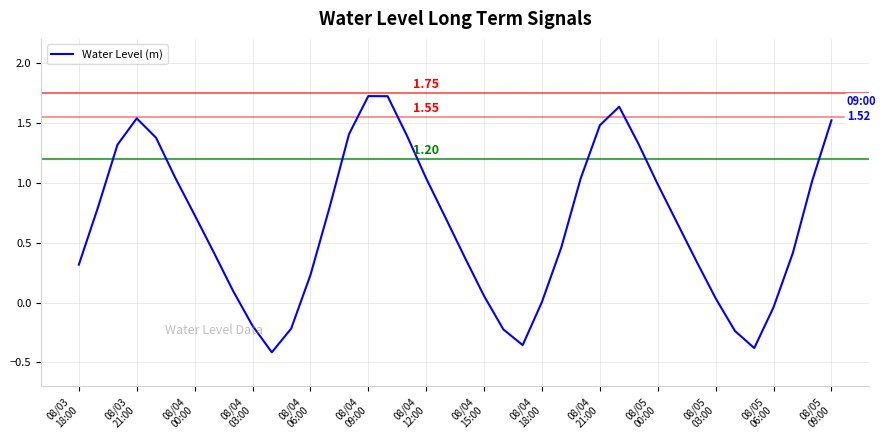

How many lines are shown in the chart?

1